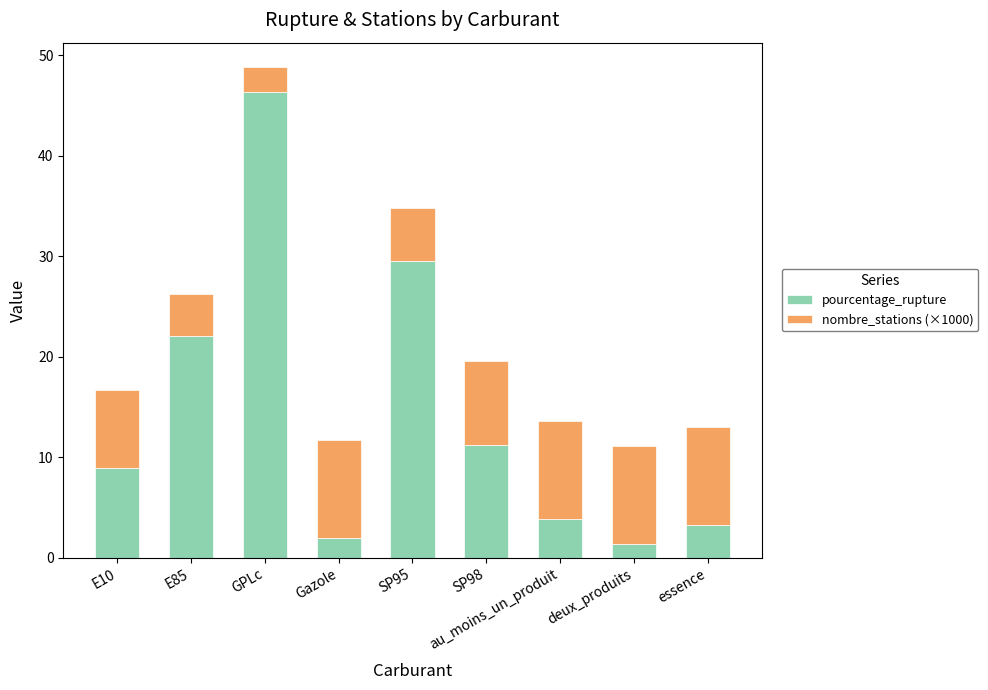

Does the chart contain stacked bars?

Yes